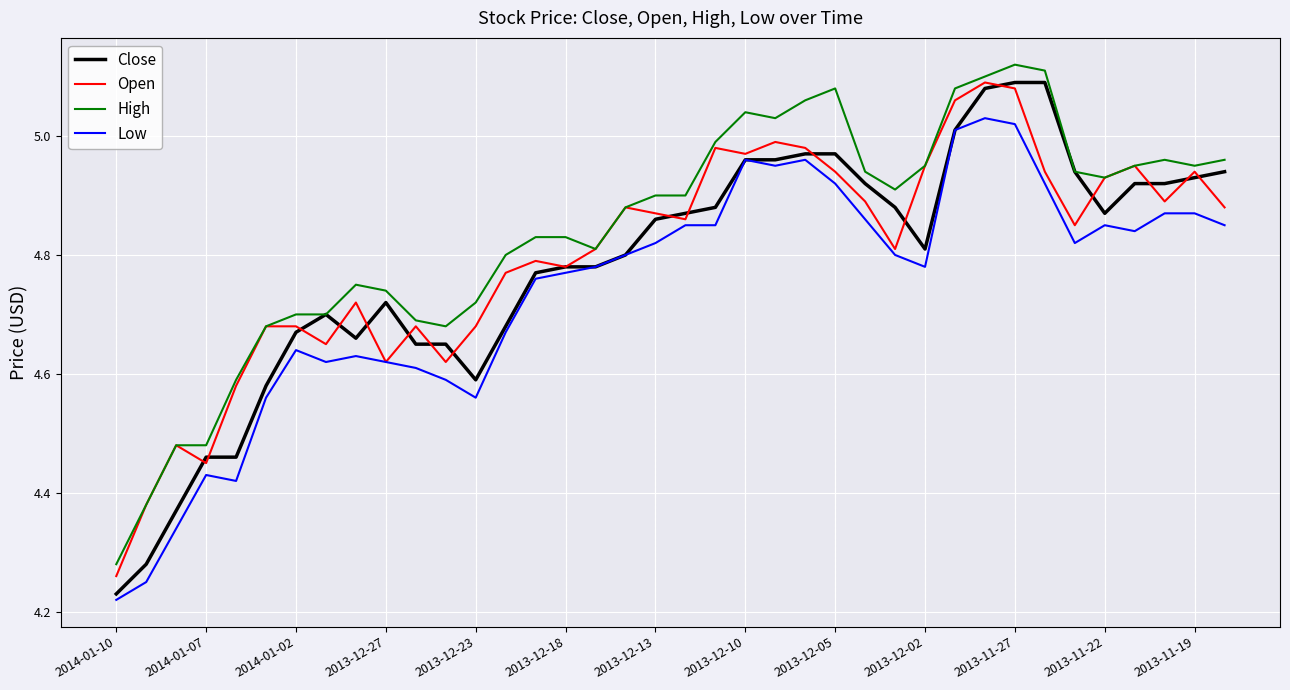

Which series has the largest range (max minus min)?

Close